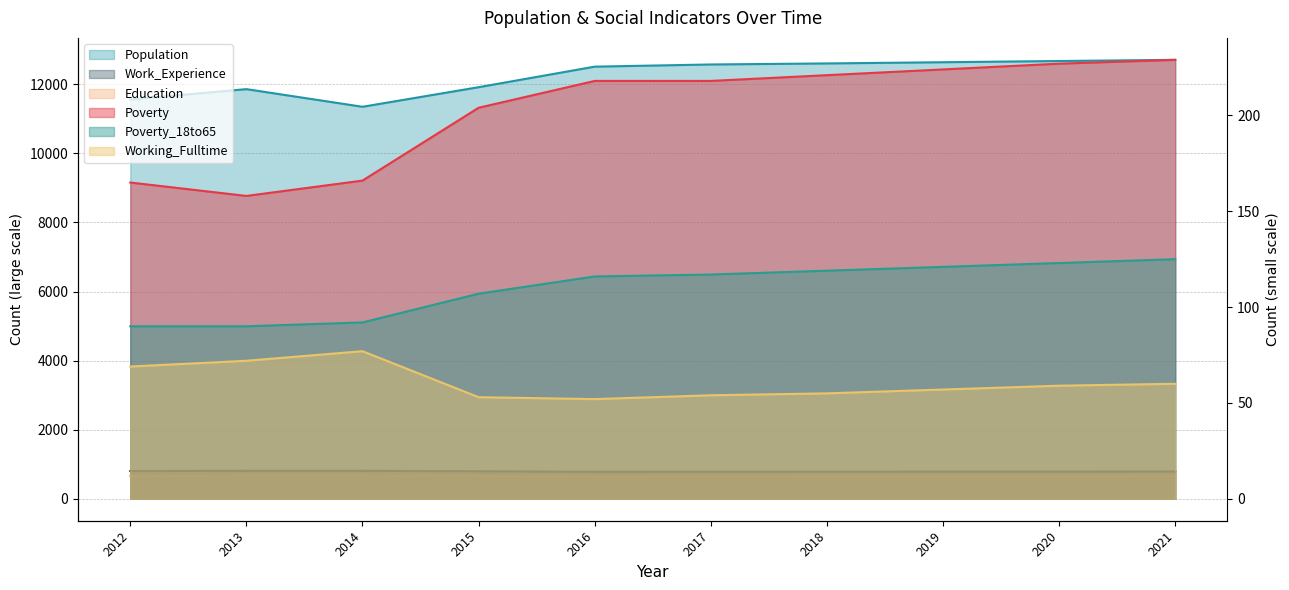

What is the value of the Poverty_18to65 point at the 2nd from the left?

90